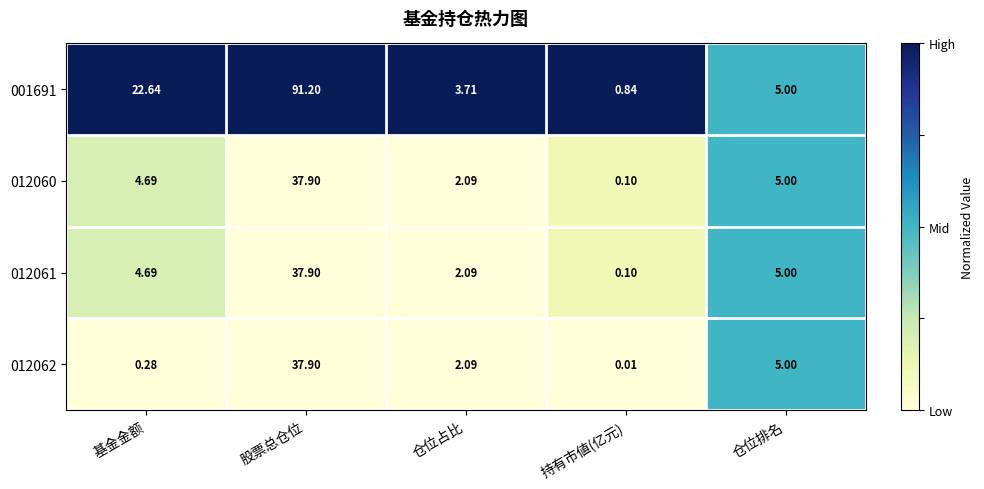

What is the difference between the highest and lowest values at 仓位占比?

1.6